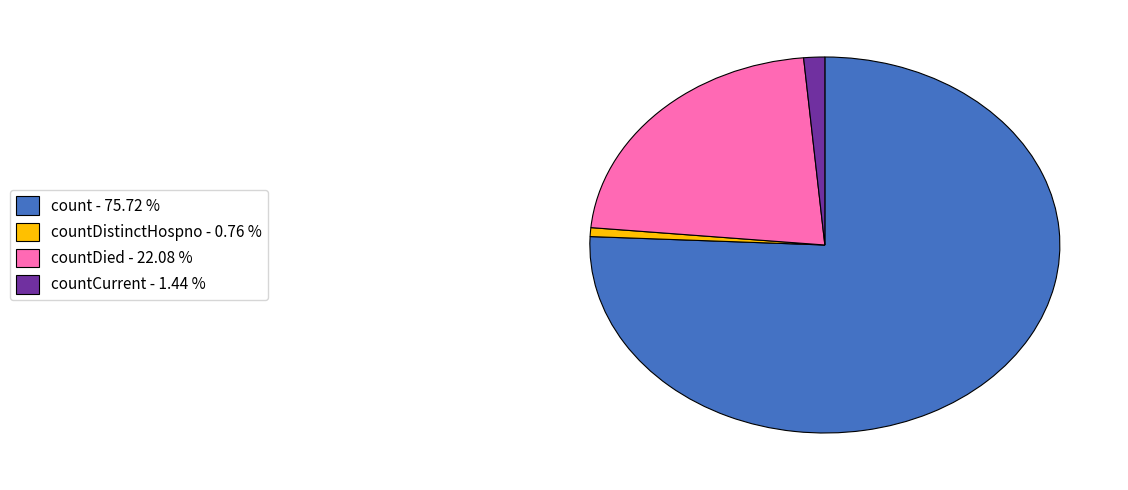

Which slice is the largest?

count - 75.72 %